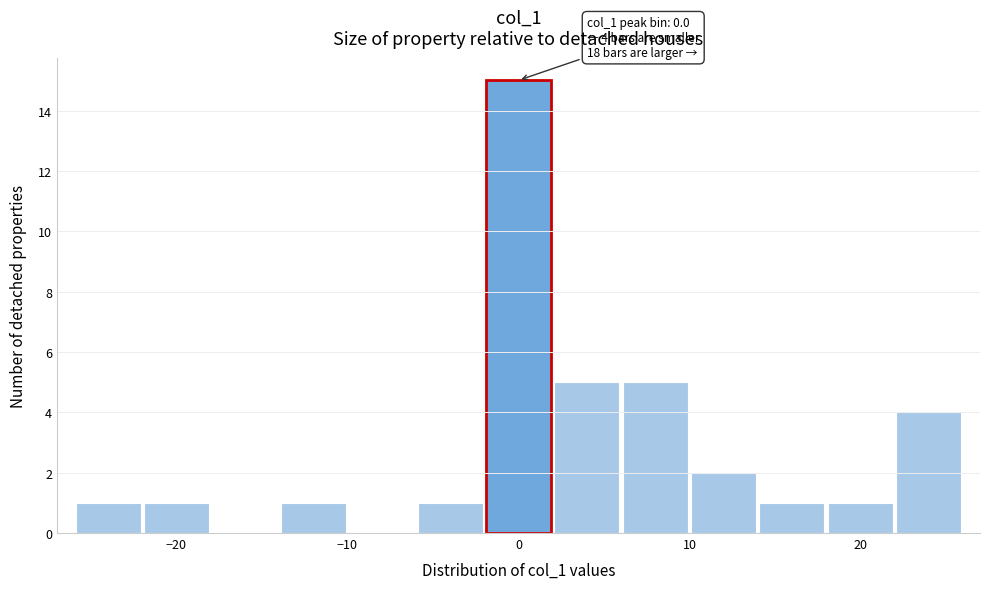

Around what value on the x-axis is the tallest bar? Give the approximate position of its centre, as read against the axis.

0